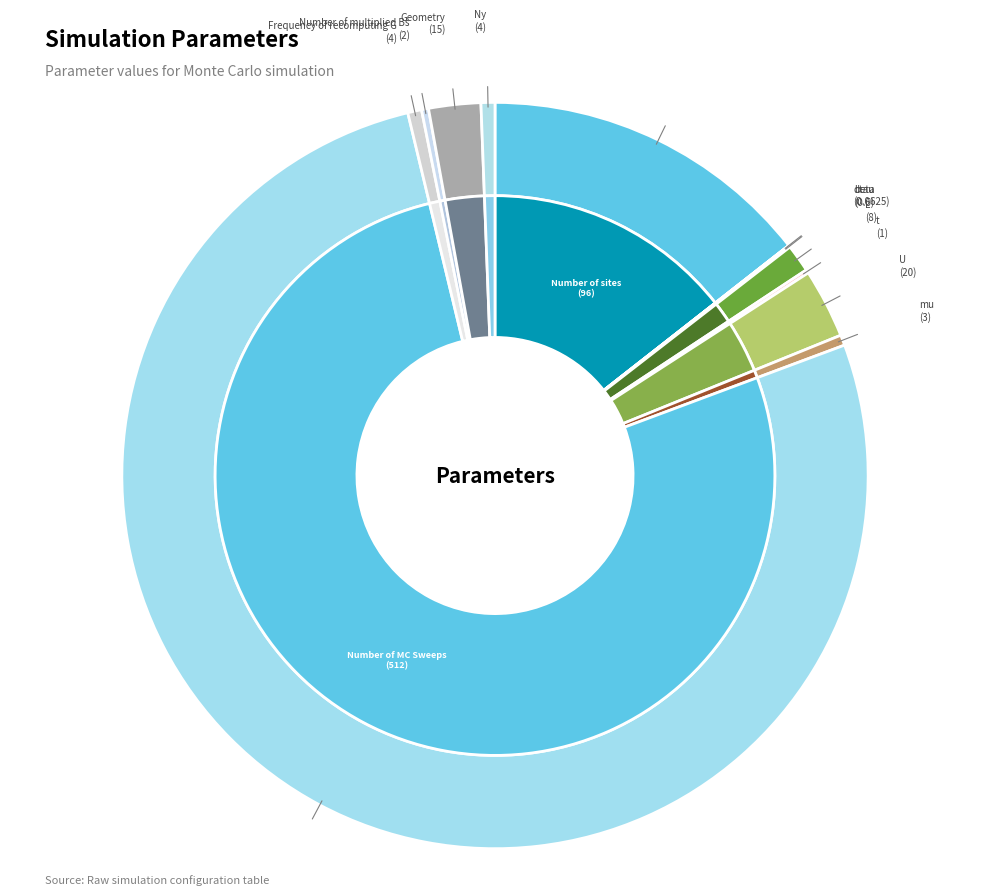

Do U and L together represent more than half of the pie?

No